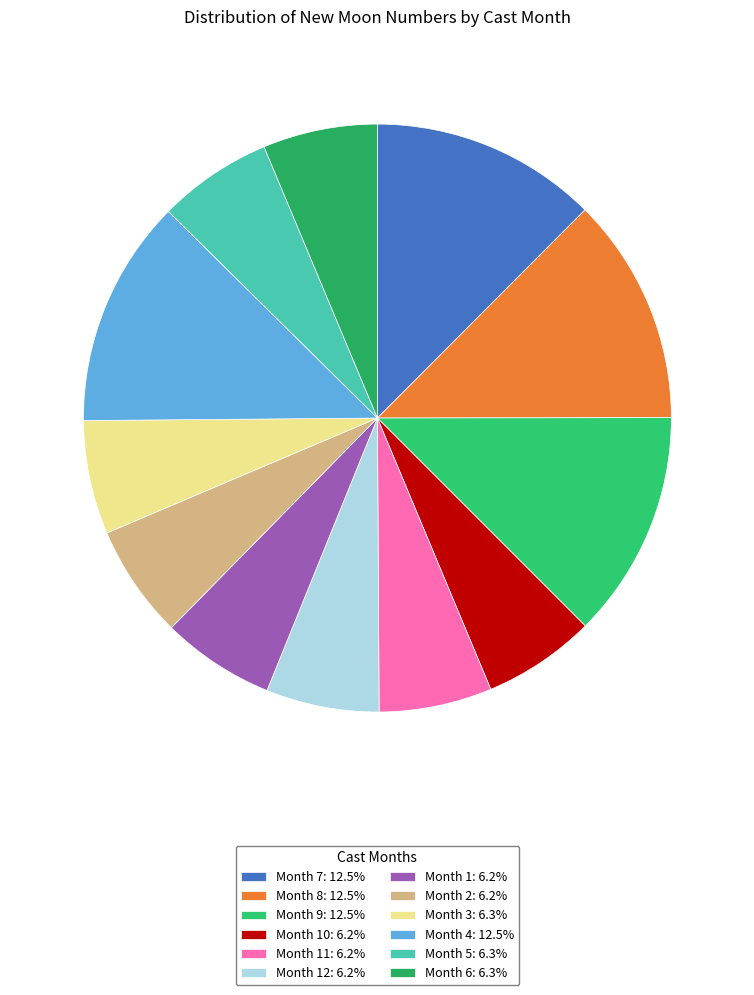

Count the number of slices in the pie.

12